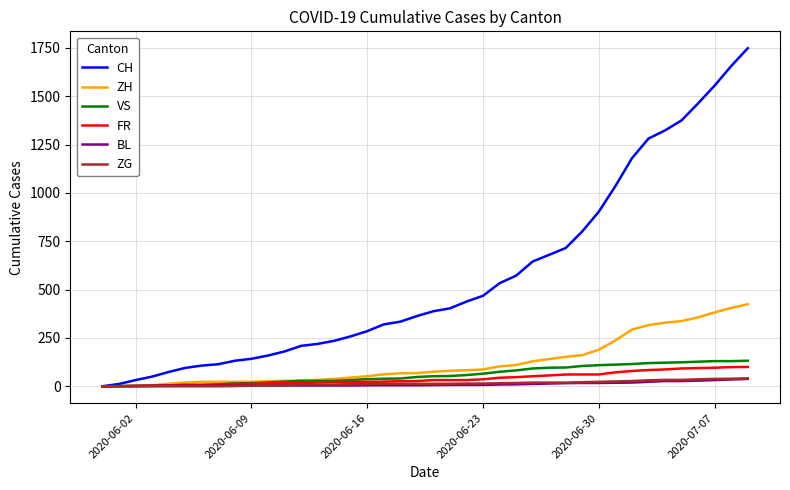

Which series has the largest range (max minus min)?

CH